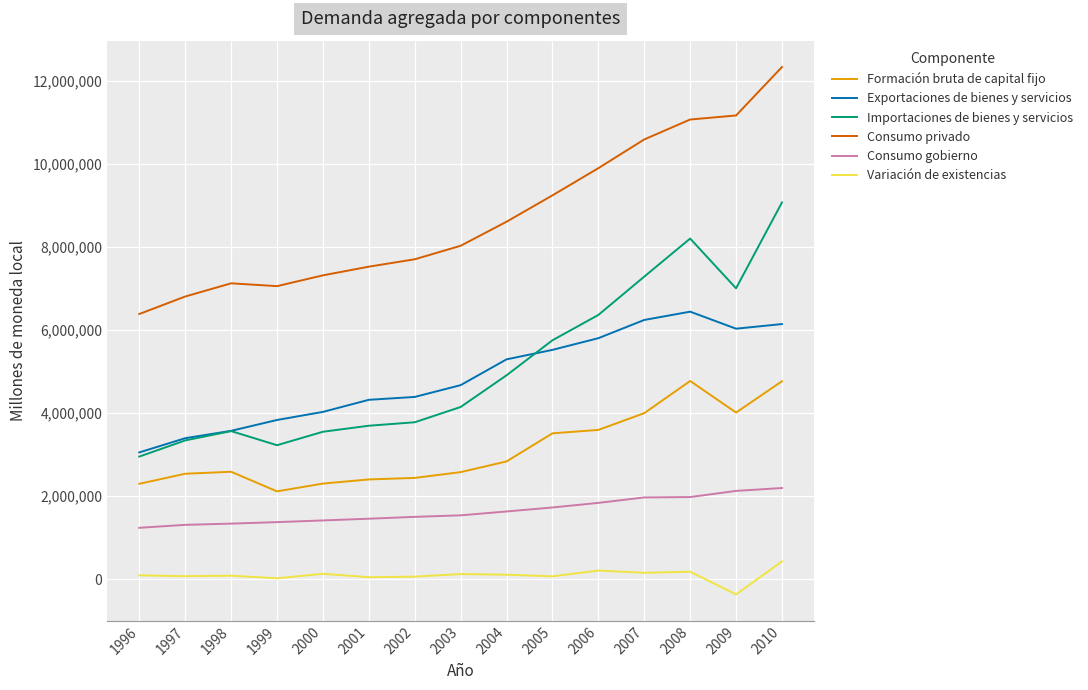

Rank the series by their maximum value, from lowest to highest.

Variación de existencias, Consumo gobierno, Formación bruta de capital fijo, Exportaciones de bienes y servicios, Importaciones de bienes y servicios, Consumo privado